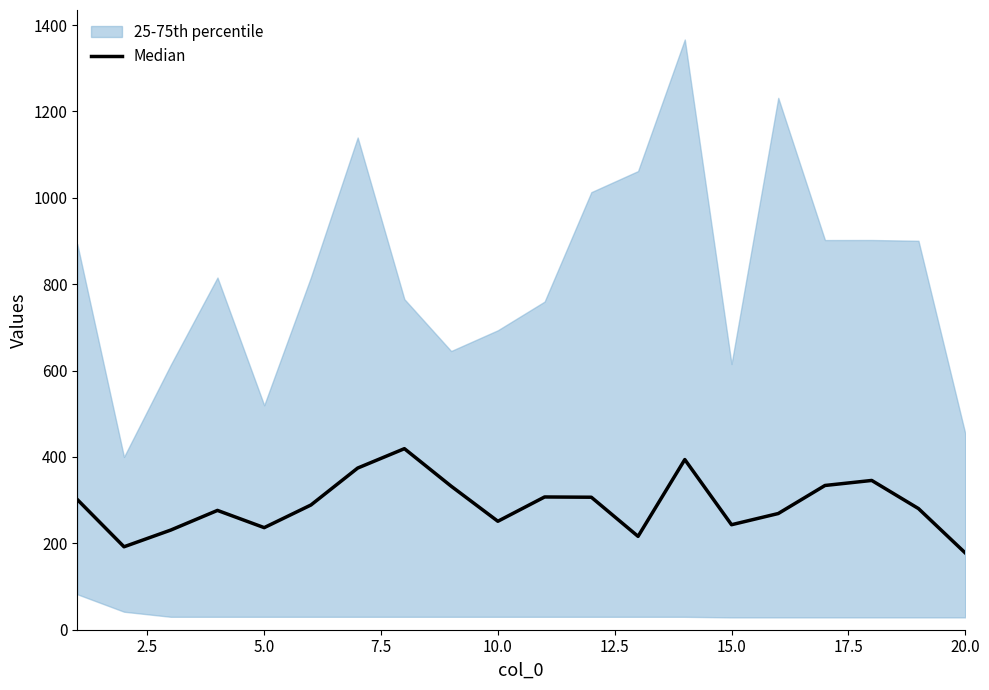

How many points are lower than both their immediate neighbors (excluding endpoints)?

5